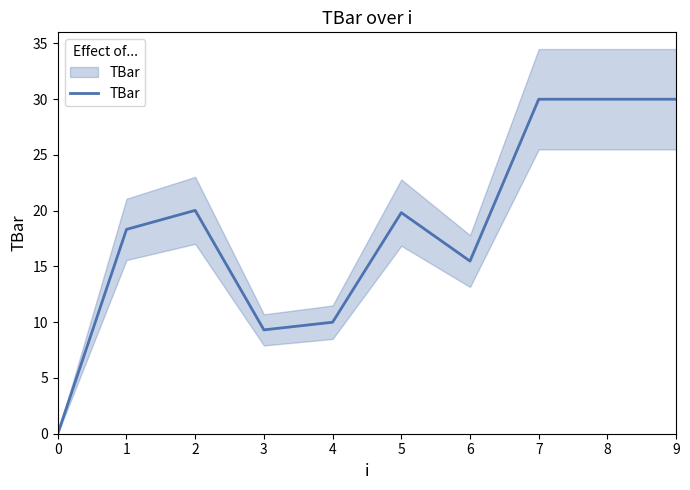

True or false: the data has more than 1 interior local peaks.

True